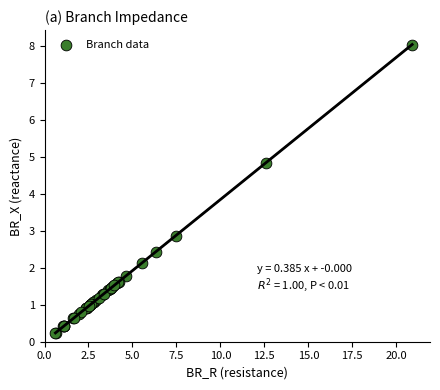

What Y value in the scatter plot is closest to 4?

4.8